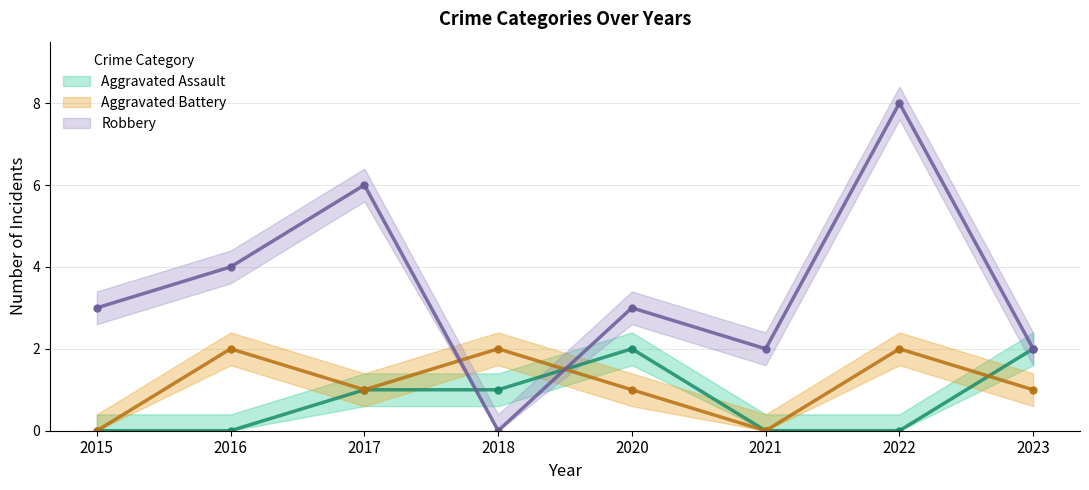

True or false: Aggravated Assault has more than 0 interior local peaks.

True